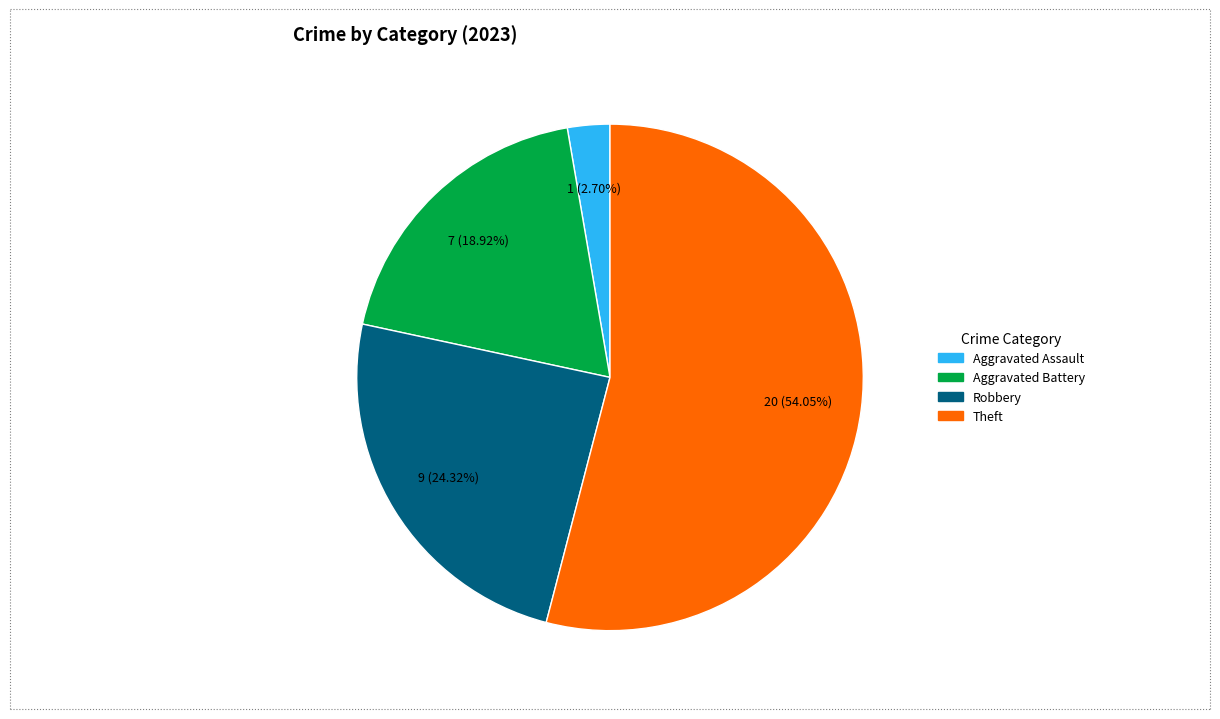

Which has a higher value, Aggravated Battery or Robbery?

Robbery